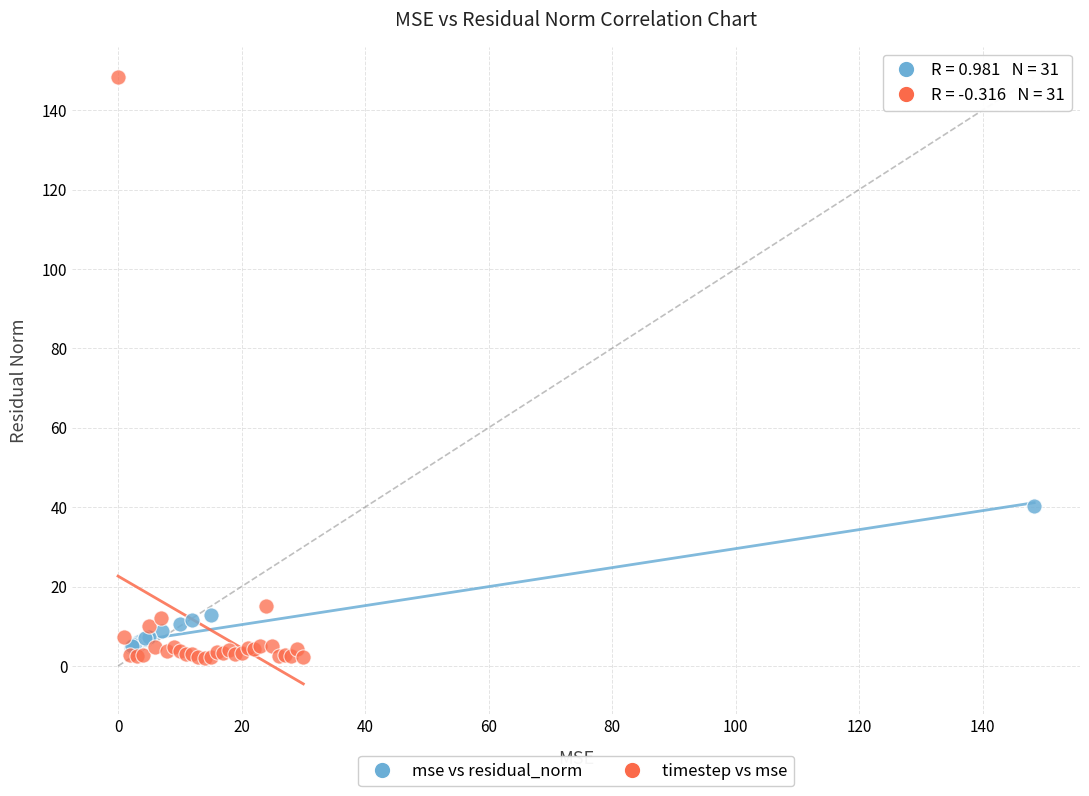

Which series reaches the maximum Y coordinate?

timestep vs mse